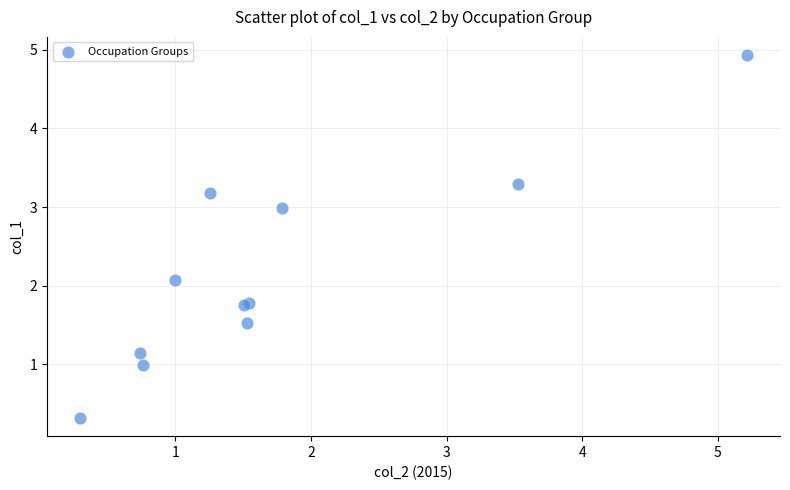

What Y value in the scatter plot is closest to 2?

2.1